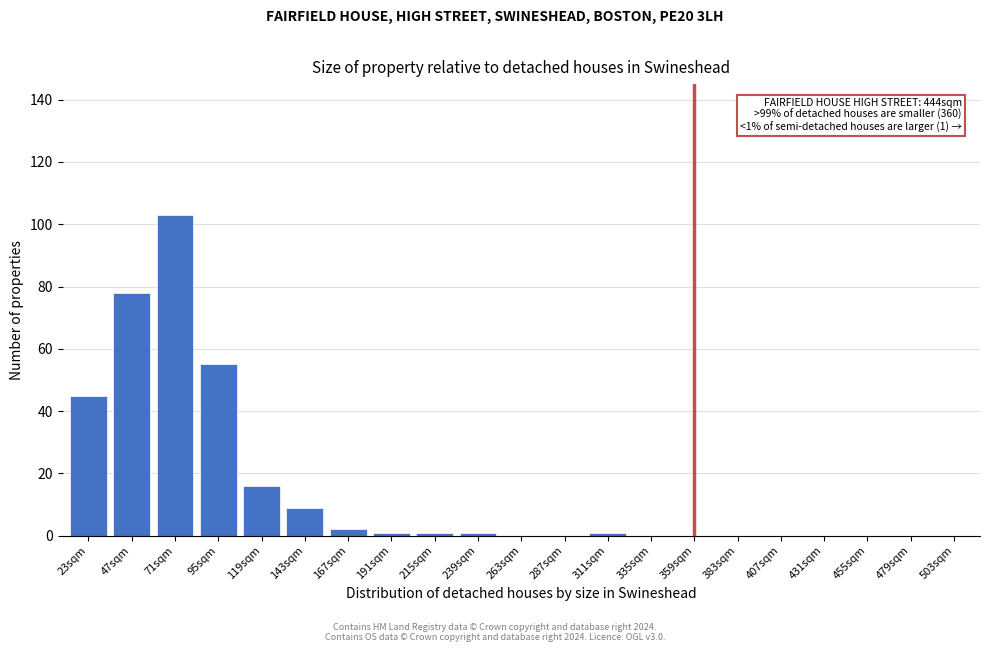

Reading left to right, what are all the values shown in this chart?

23sqm=45	47sqm=78	71sqm=103	95sqm=55	119sqm=16	143sqm=9	167sqm=2	191sqm=1	215sqm=1	239sqm=1	263sqm=0	287sqm=0	311sqm=1